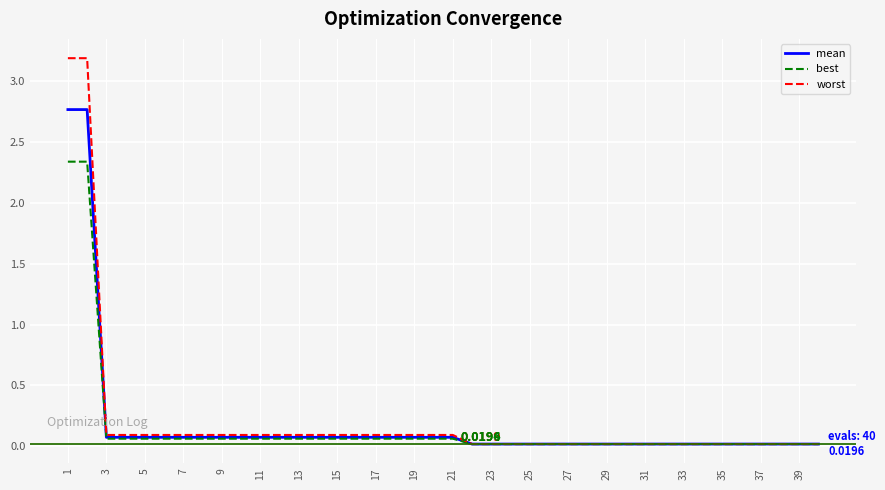

Which series has the widest spread of values?

worst